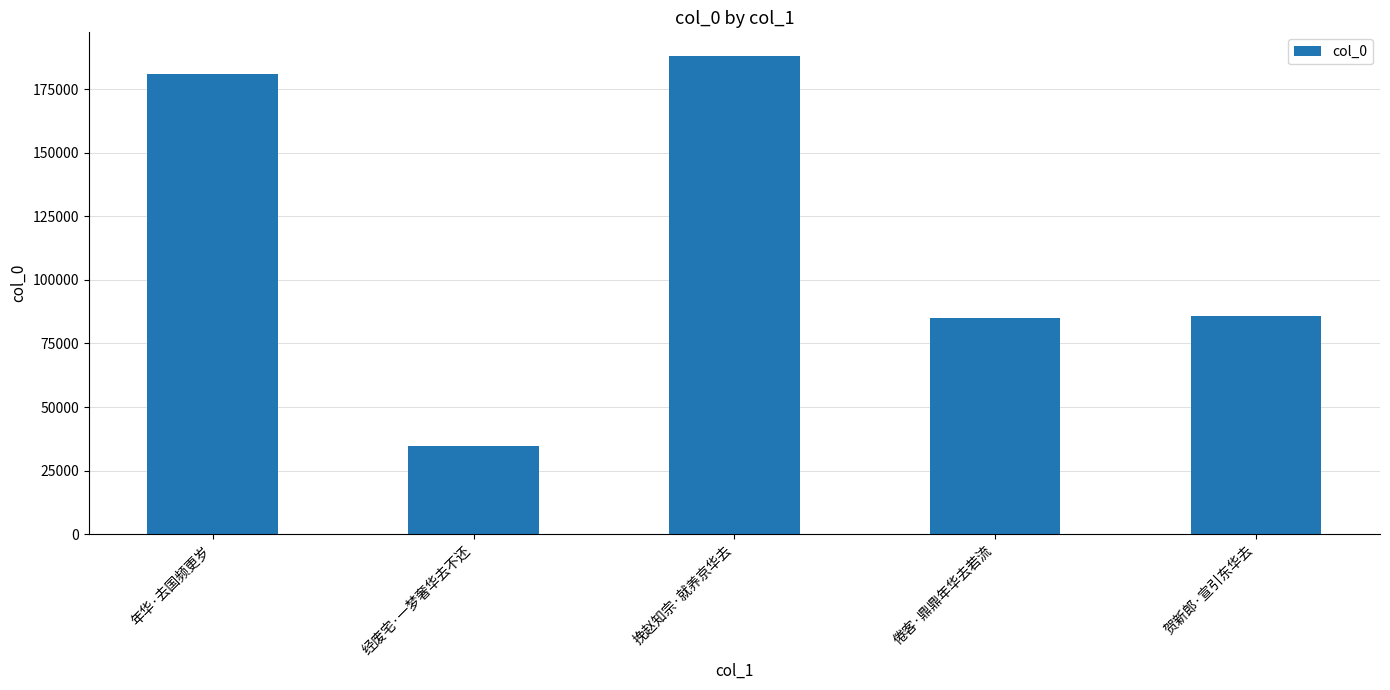

At which category does the chart reach its peak across all series?

挽赵知宗·就养京华去